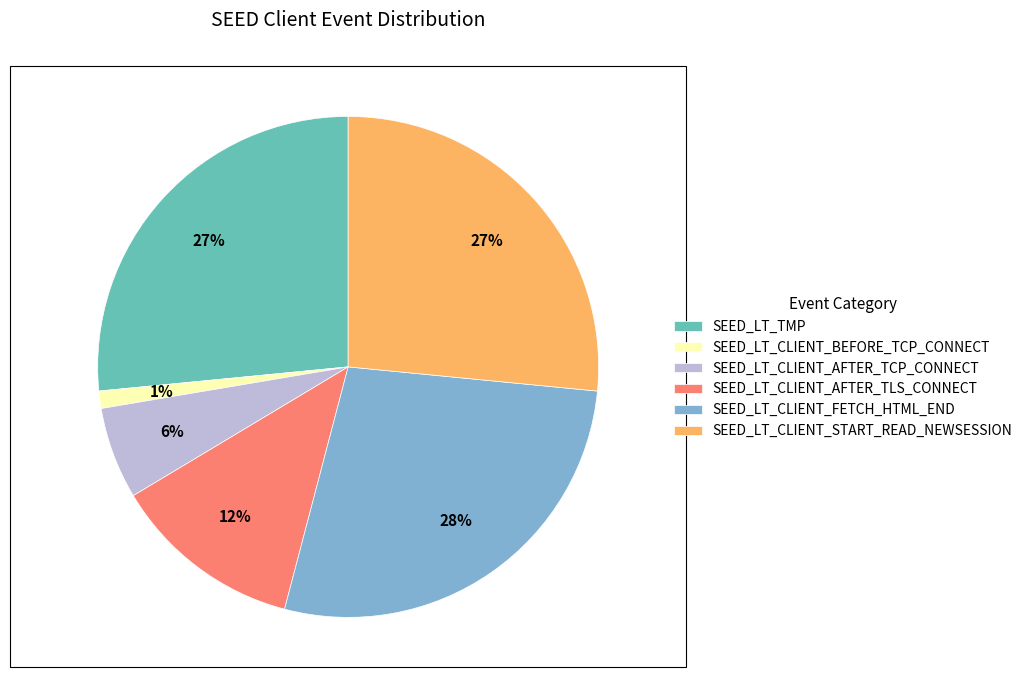

What is the largest slice in the pie chart?

SEED_LT_CLIENT_FETCH_HTML_END